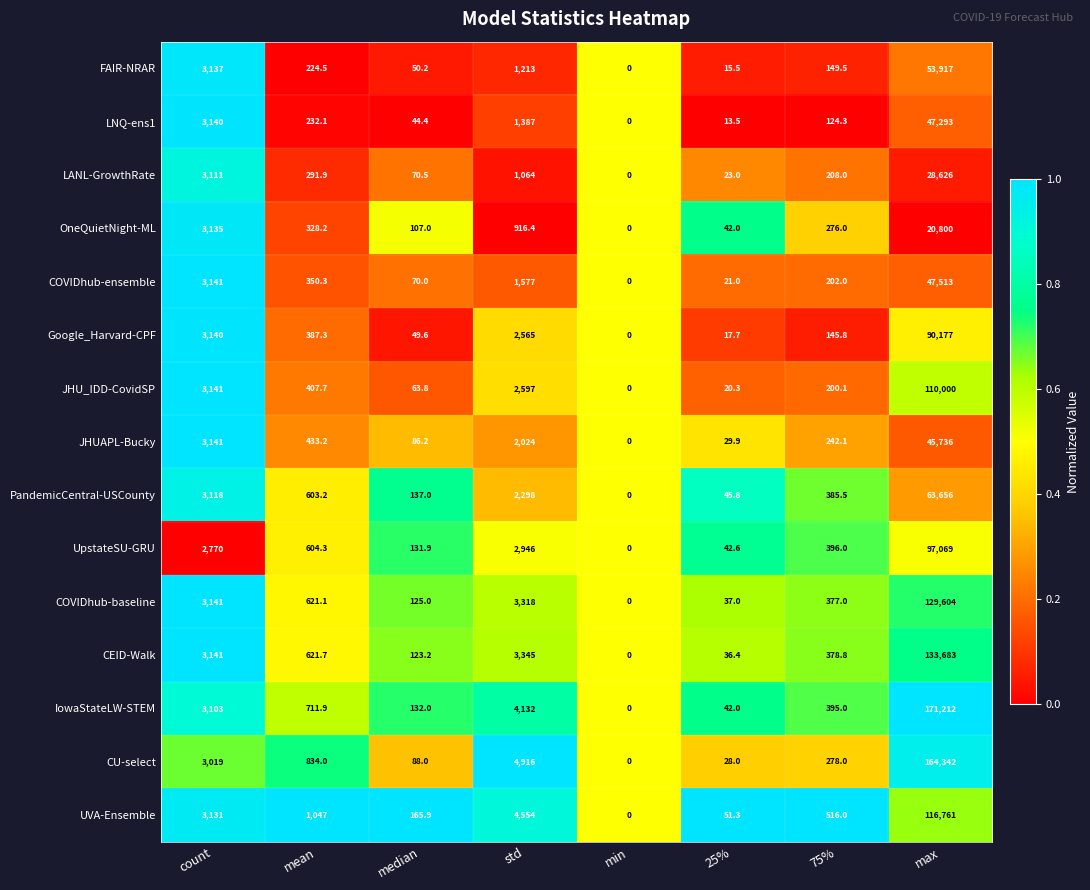

At max, list the series in order from largest to smallest.

IowaStateLW-STEM, CU-select, CEID-Walk, COVIDhub-baseline, UVA-Ensemble, JHU_IDD-CovidSP, UpstateSU-GRU, Google_Harvard-CPF, PandemicCentral-USCounty, FAIR-NRAR, COVIDhub-ensemble, LNQ-ens1, JHUAPL-Bucky, LANL-GrowthRate, OneQuietNight-ML